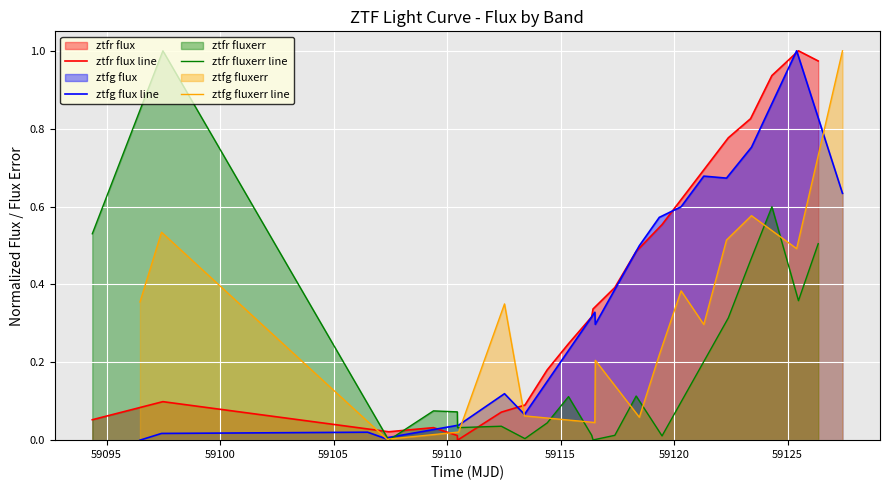

Which series has the largest total across all categories?

ztfr flux line